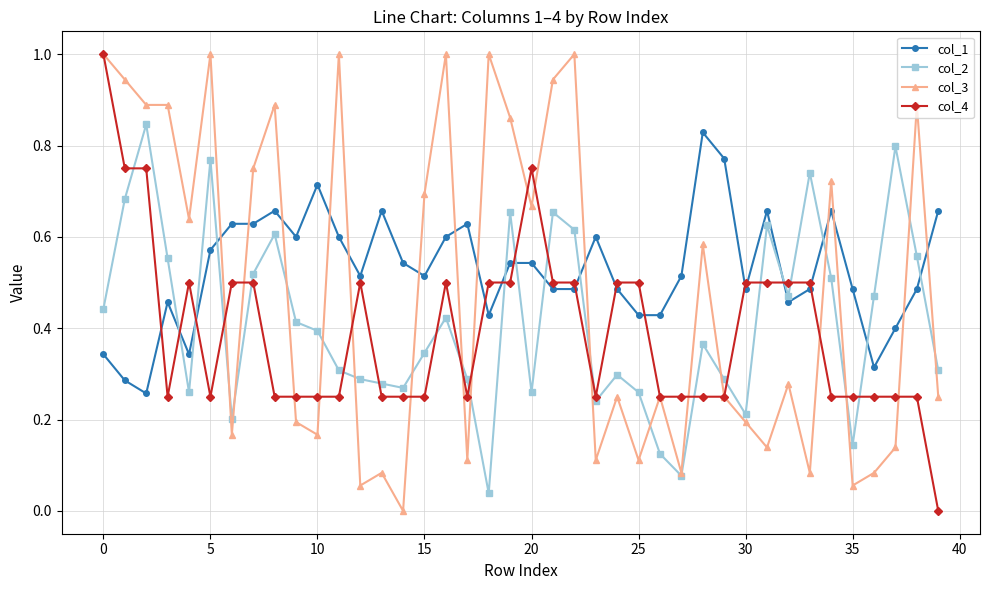

Does the chart have visible grid lines?

Yes